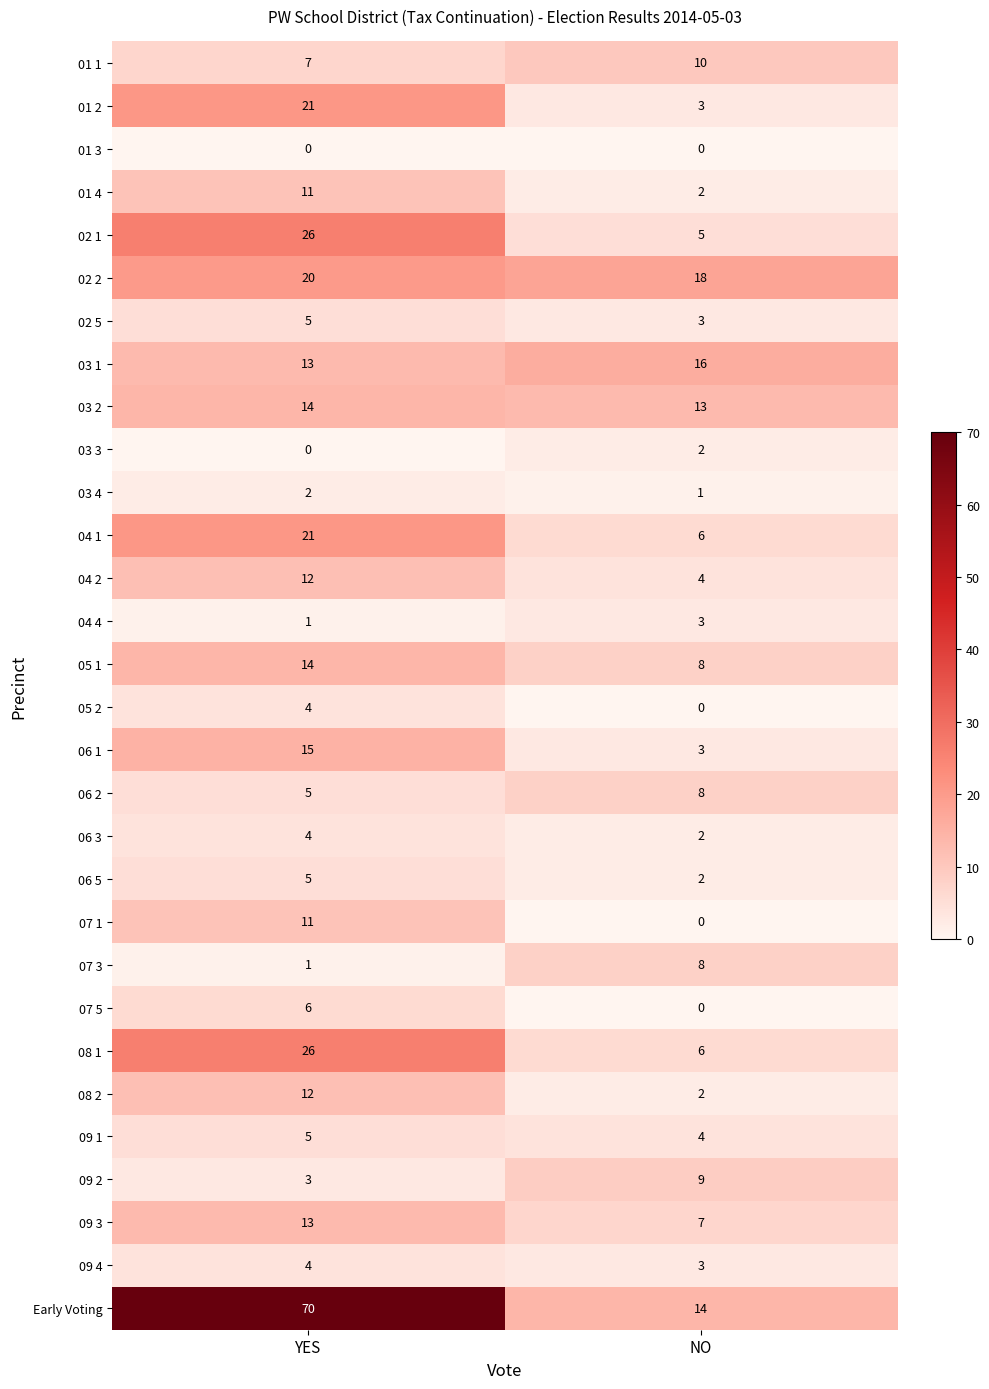

What is the total value across all series at YES?

351